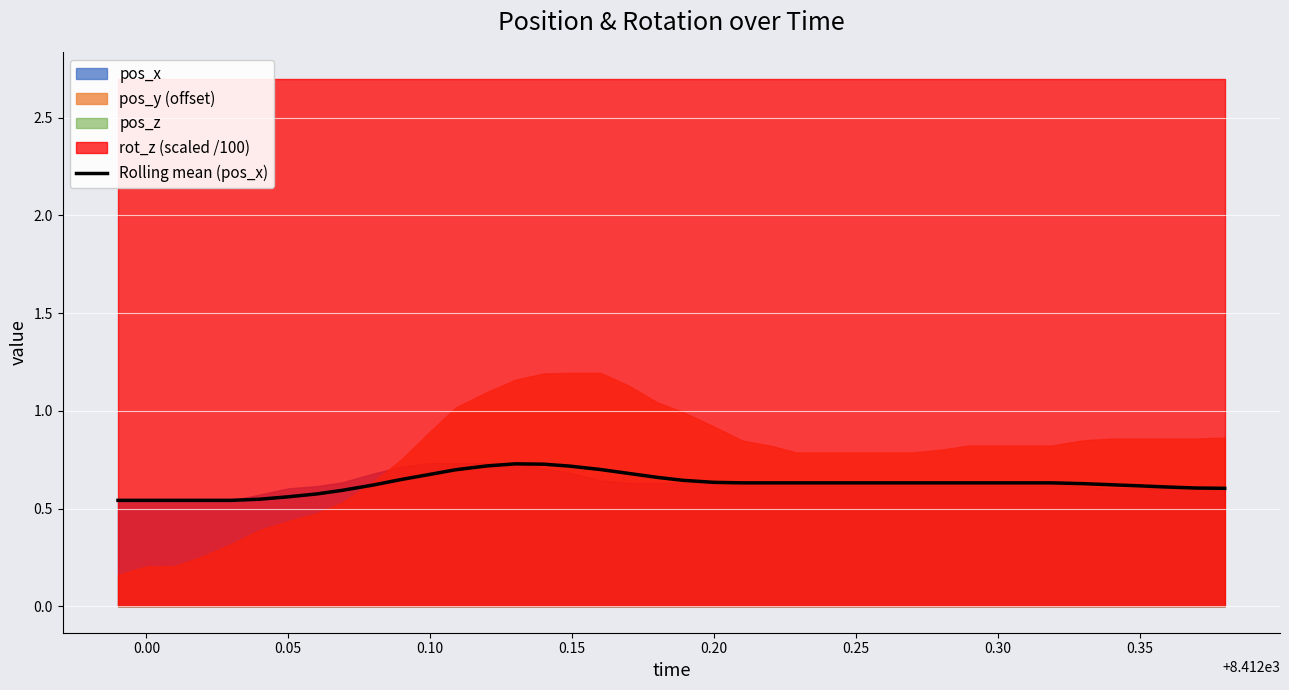

True or false: Rolling mean (pos_x) has a value of 0.4 at 0.35.

False